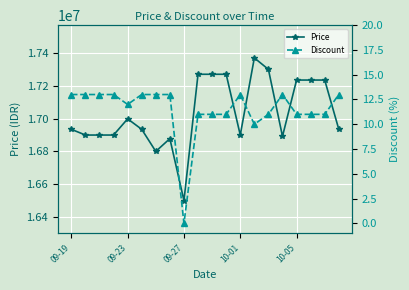

Is this an area chart (filled region under the line)?

No